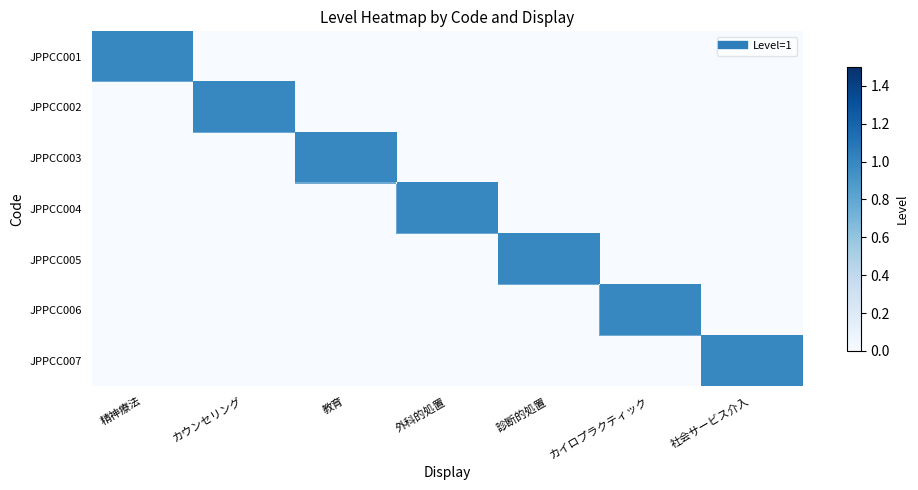

Reading left to right, extract all data points from this chart.

JPPCC001: 精神療法=1	カウンセリング=0	教育=0	外科的処置=0	診断的処置=0	カイロプラクティック=0	社会サービス介入=0
JPPCC002: 精神療法=0	カウンセリング=1	教育=0	外科的処置=0	診断的処置=0	カイロプラクティック=0	社会サービス介入=0
JPPCC003: 精神療法=0	カウンセリング=0	教育=1	外科的処置=0	診断的処置=0	カイロプラクティック=0	社会サービス介入=0
JPPCC004: 精神療法=0	カウンセリング=0	教育=0	外科的処置=1	診断的処置=0	カイロプラクティック=0	社会サービス介入=0
JPPCC005: 精神療法=0	カウンセリング=0	教育=0	外科的処置=0	診断的処置=1	カイロプラクティック=0	社会サービス介入=0
JPPCC006: 精神療法=0	カウンセリング=0	教育=0	外科的処置=0	診断的処置=0	カイロプラクティック=1	社会サービス介入=0
JPPCC007: 精神療法=0	カウンセリング=0	教育=0	外科的処置=0	診断的処置=0	カイロプラクティック=0	社会サービス介入=1